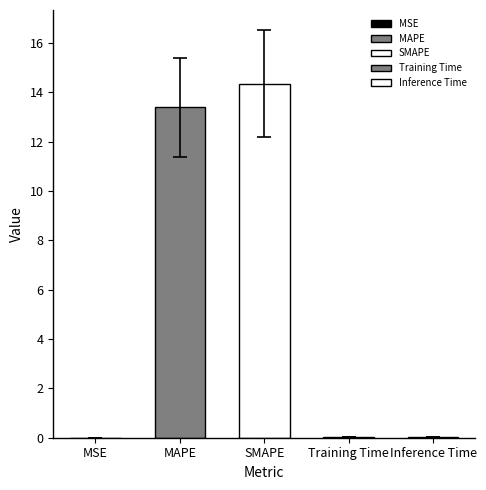

What is the label of the 5th bar from the left?

Inference Time